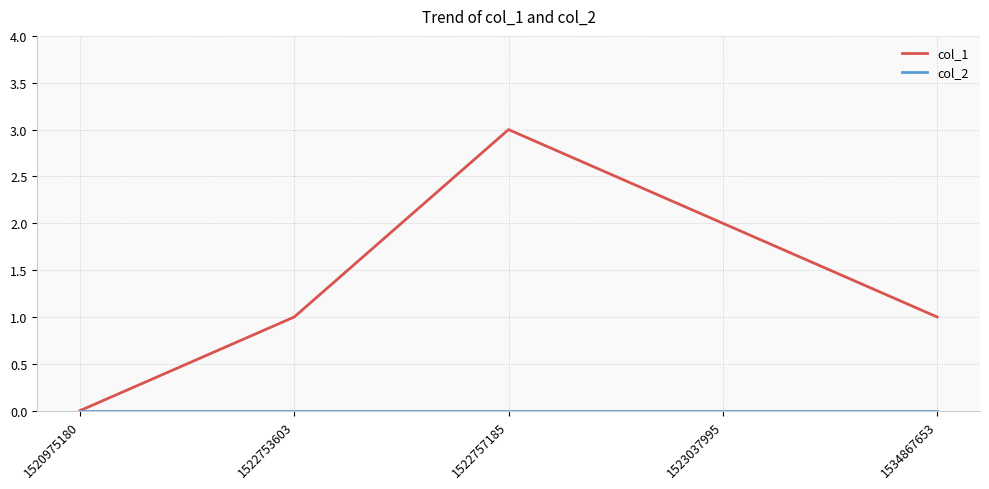

Which series has the largest total across all categories?

col_1